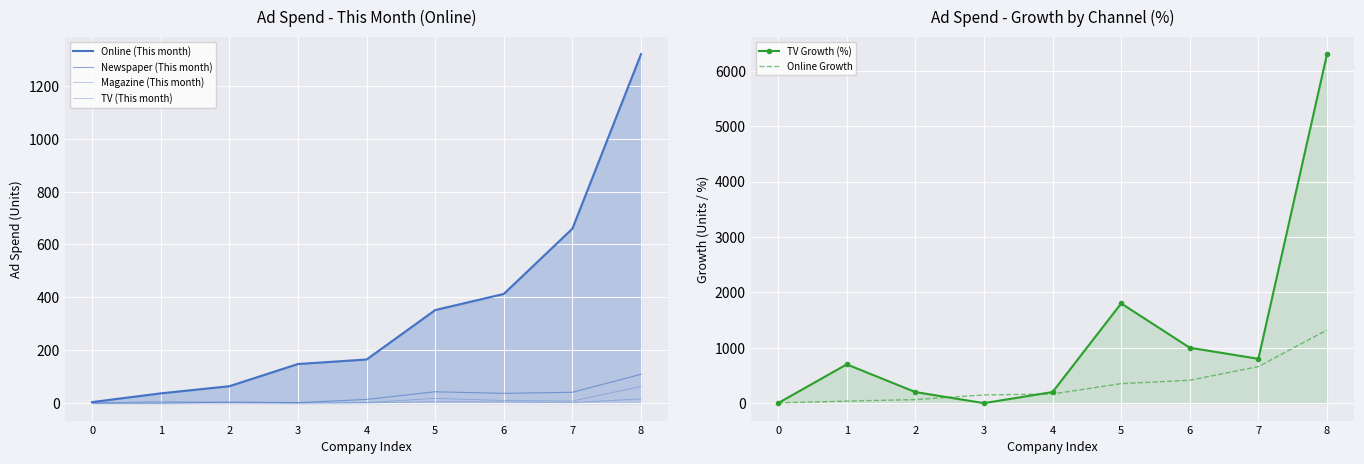

True or false: Newspaper (This month) has a value of 43 at 5.

True